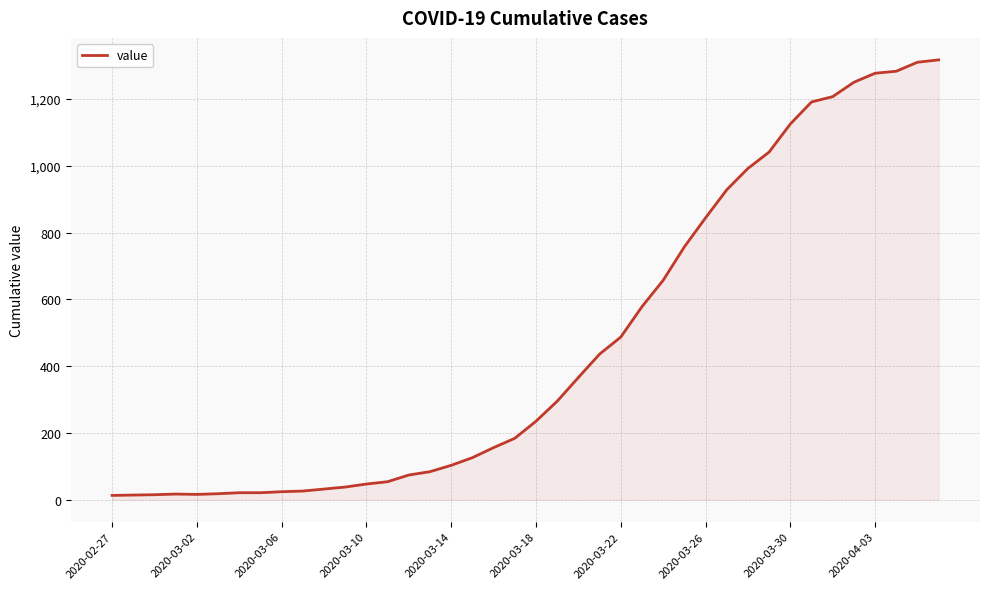

How many values are below 235?

20